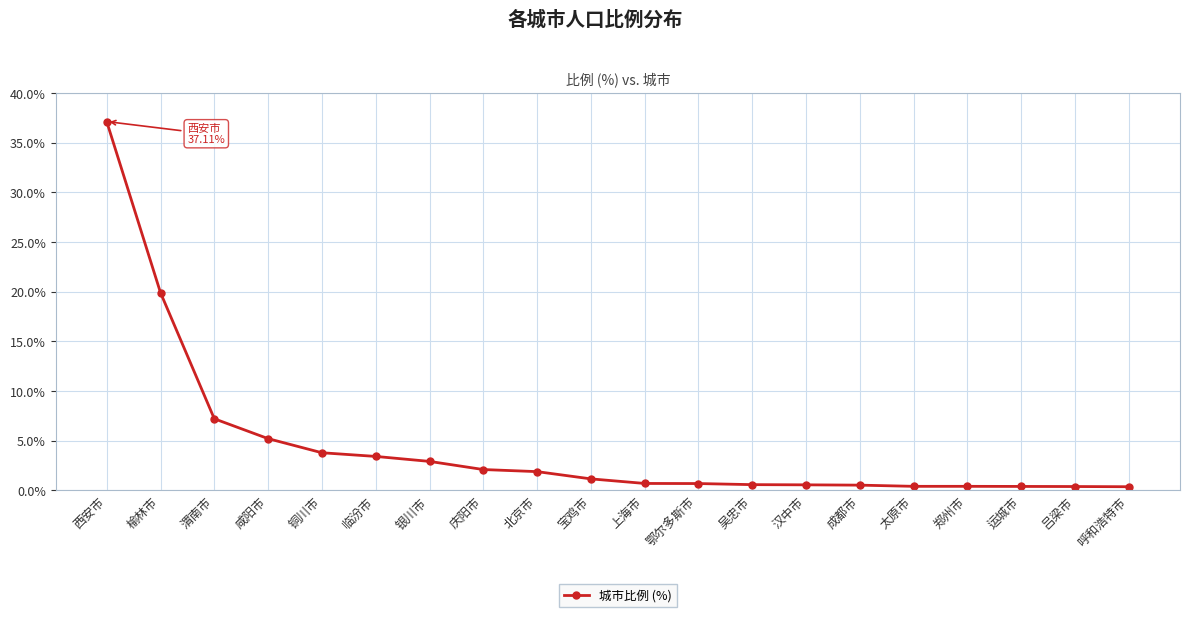

Is this an area chart (filled region under the line)?

No